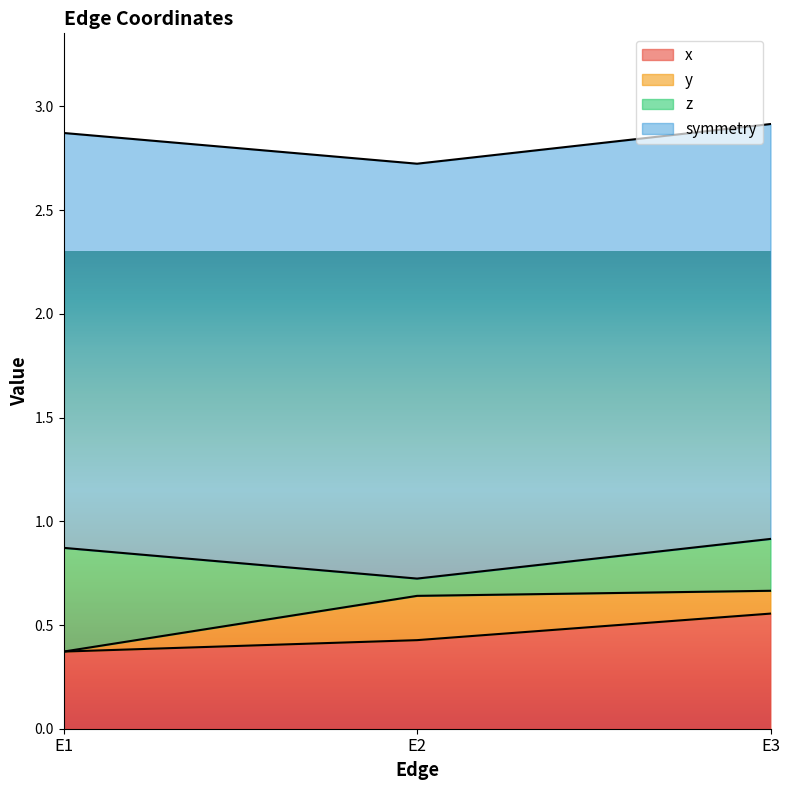

What is the value of the symmetry point at the 2nd from the left?

2.0